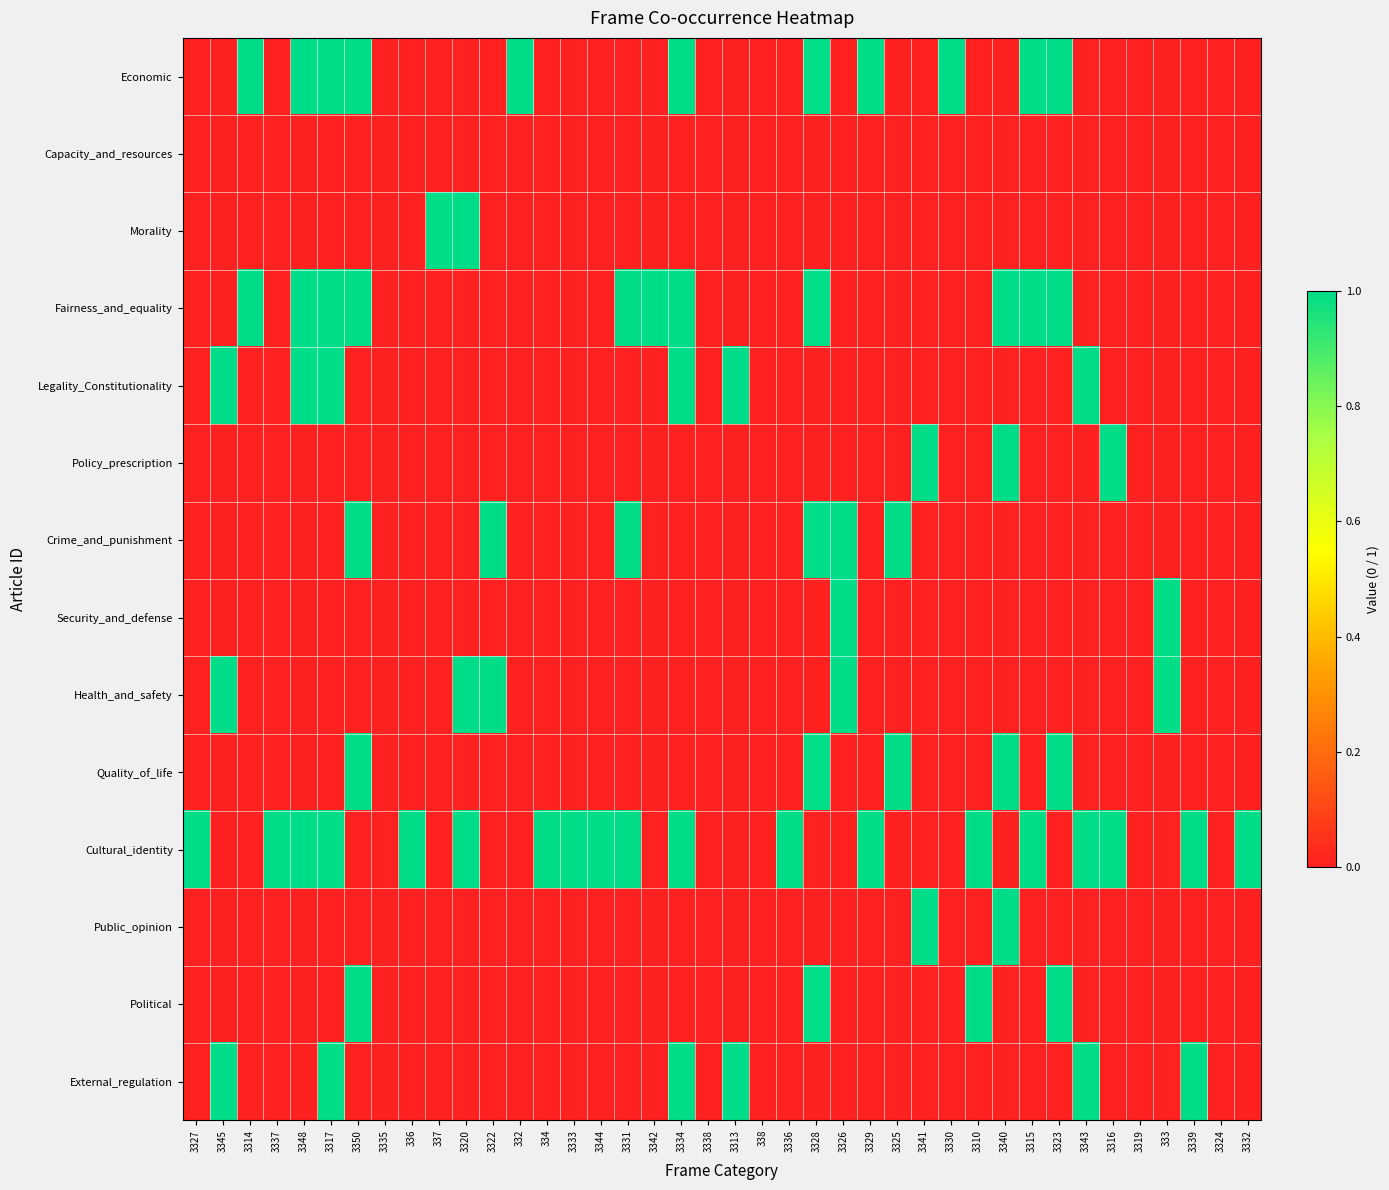

Count the number of data series in this chart.

14